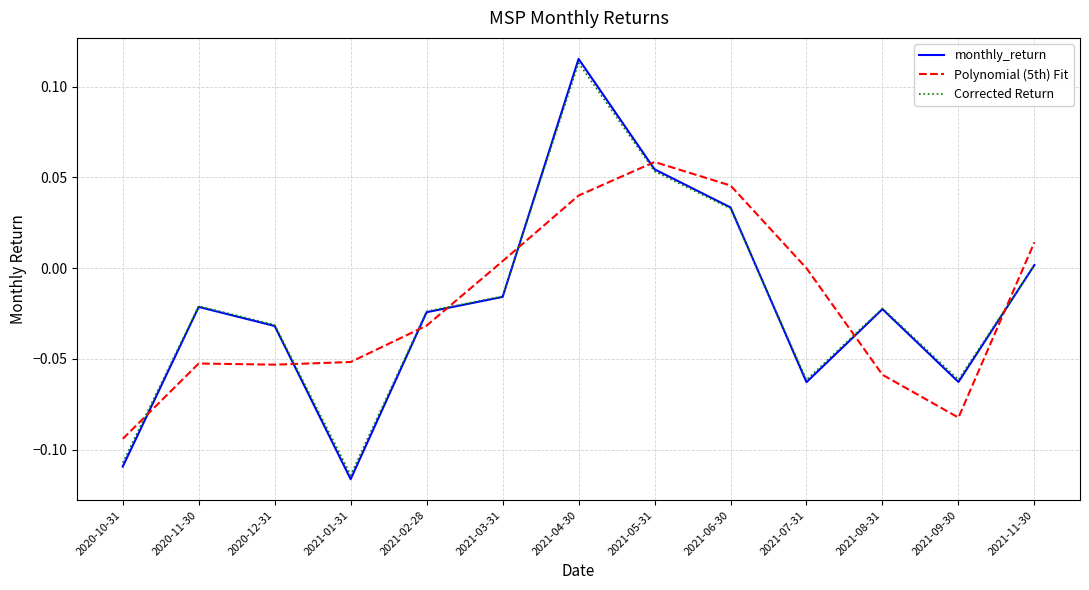

What position from the left is 2021-01-31?

4